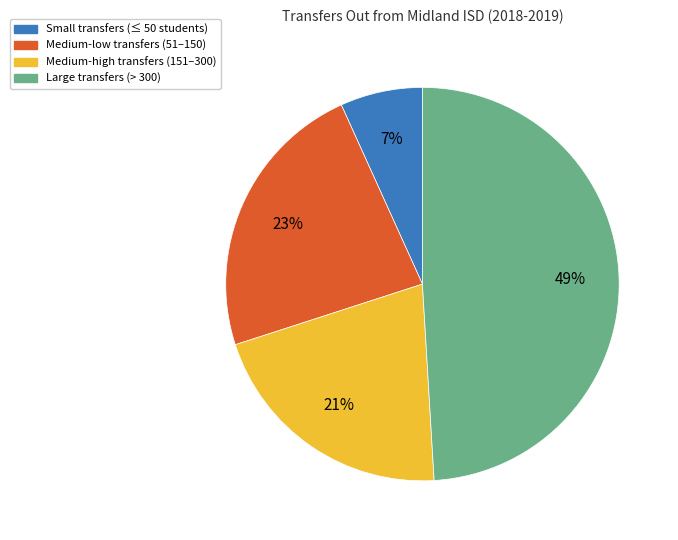

To the nearest percent, what is the average slice percentage?

25%